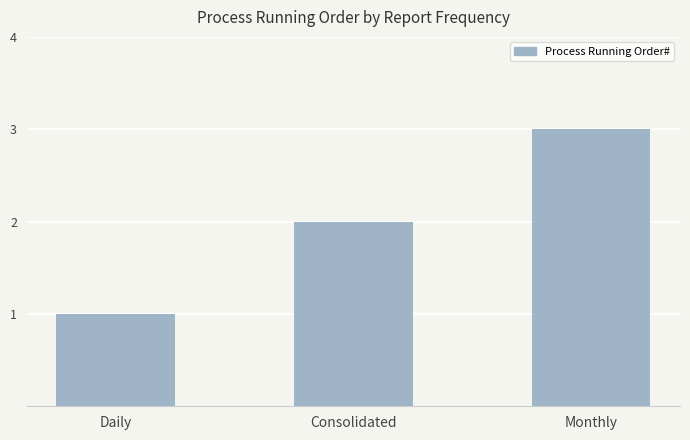

How many bars are there in total?

3